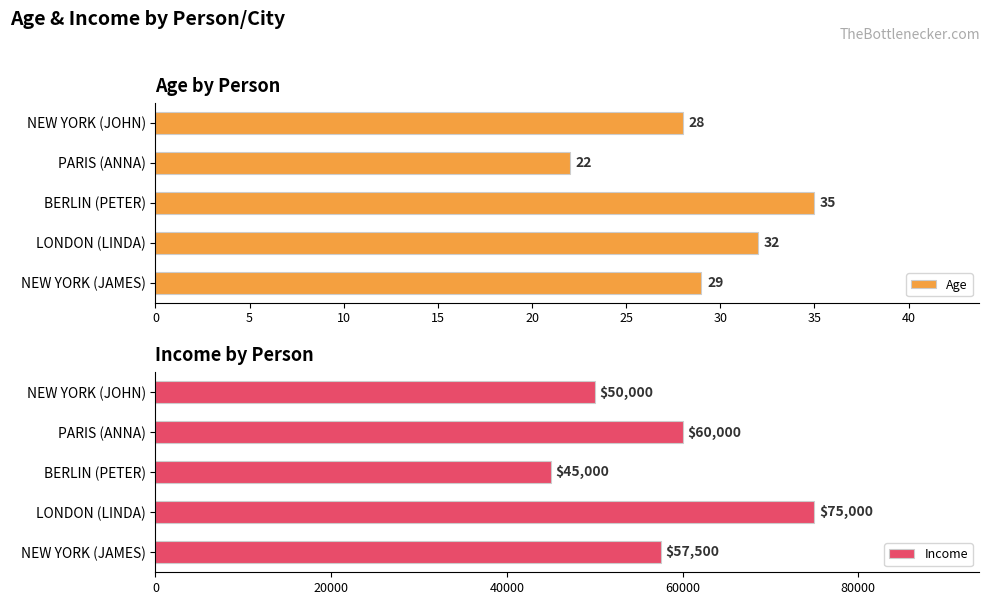

What is the difference between the Income values at NEW YORK (JOHN) and NEW YORK (JAMES)?

7500